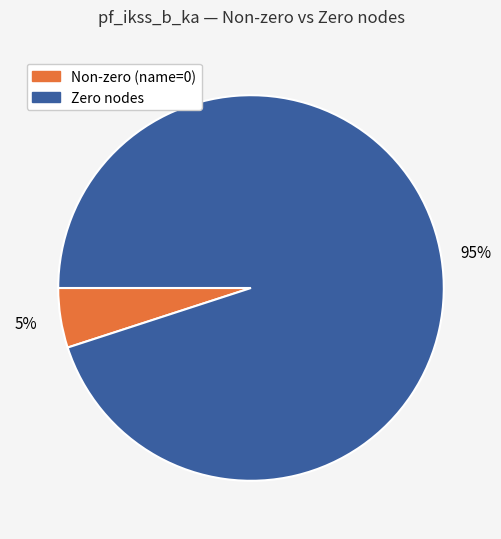

To the nearest percent, what is the average slice percentage?

50%